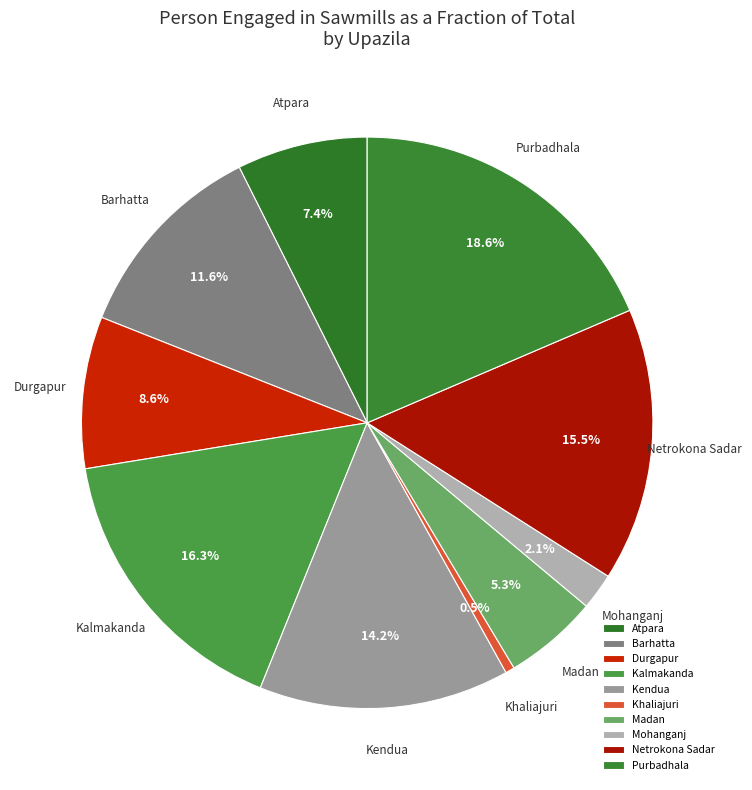

To the nearest percent, what portion does Atpara represent?

7%